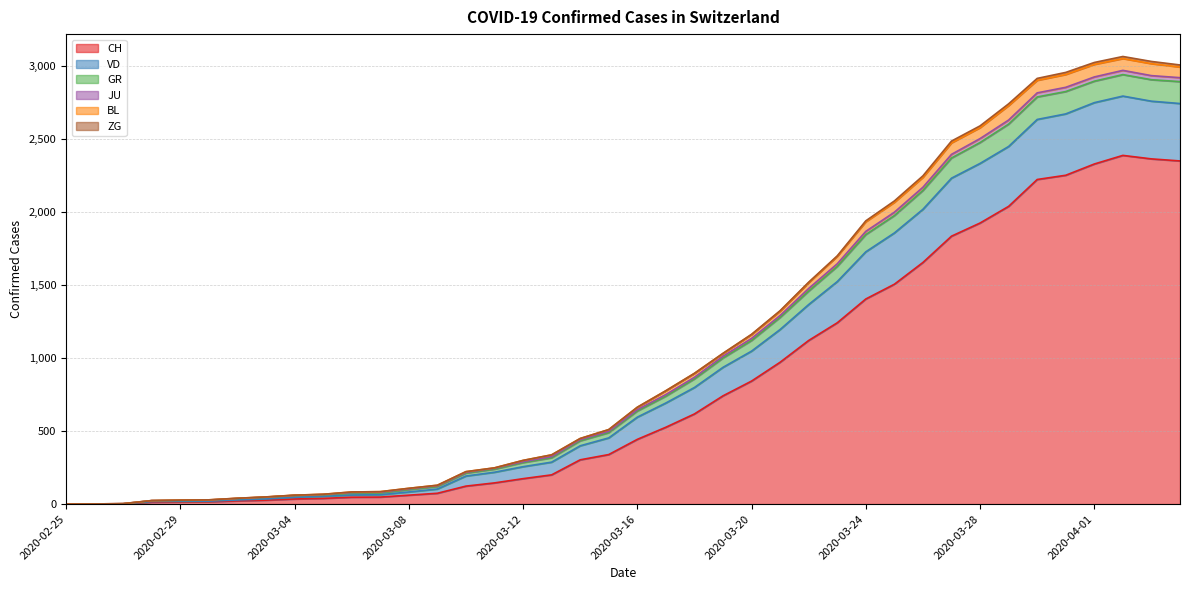

Which series changed the most between 2020-02-27 and 2020-03-03?

VD